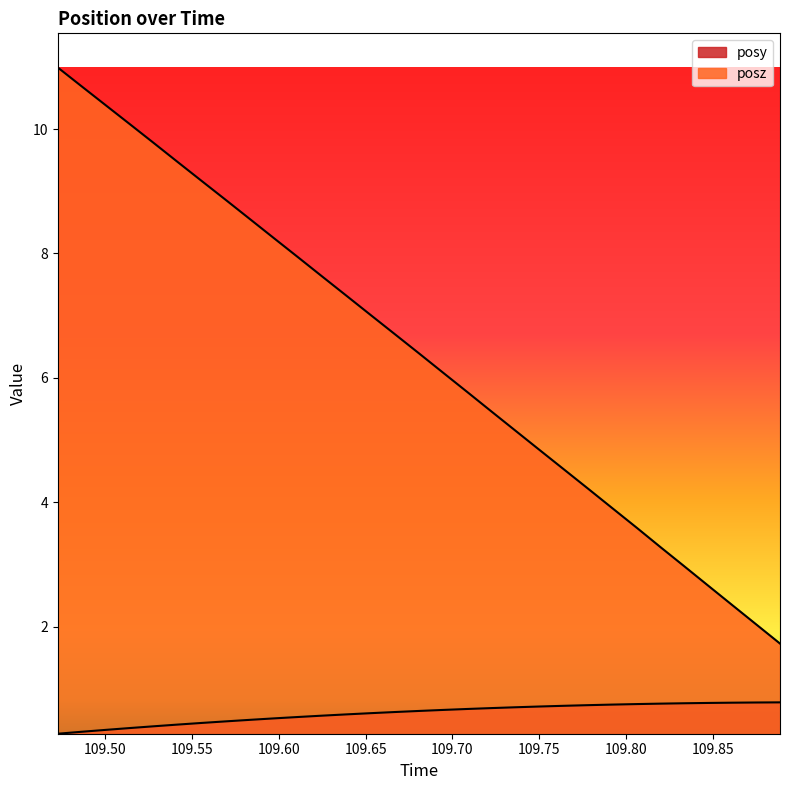

Where is posy nearest to the value 0?

109.4727